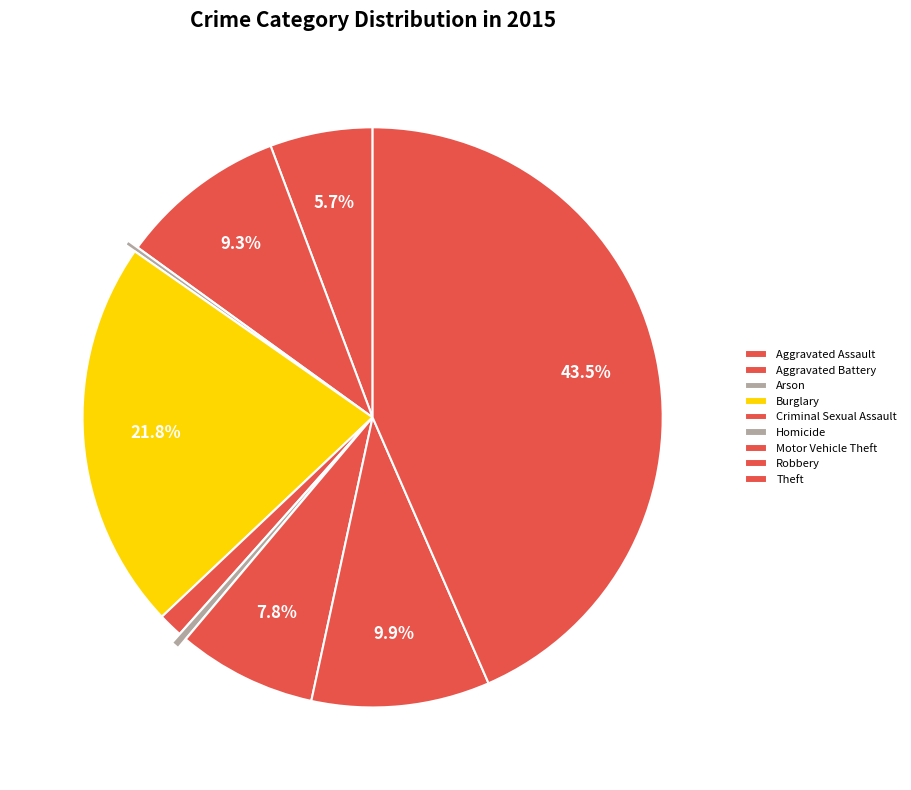

Which category has the smallest portion of the pie?

Arson